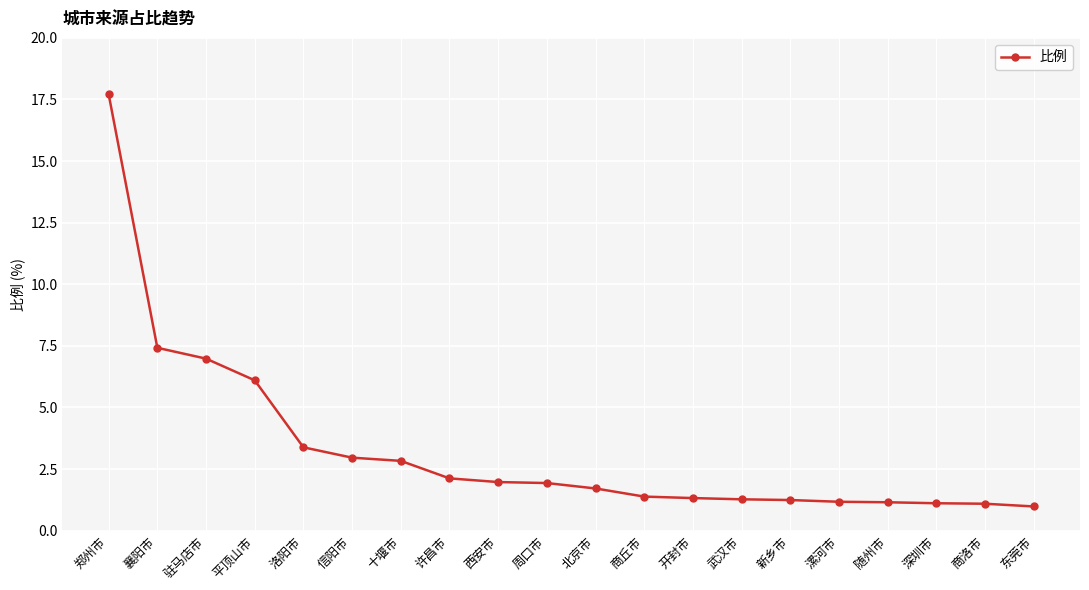

What is the difference between the maximum and minimum values?

16.7